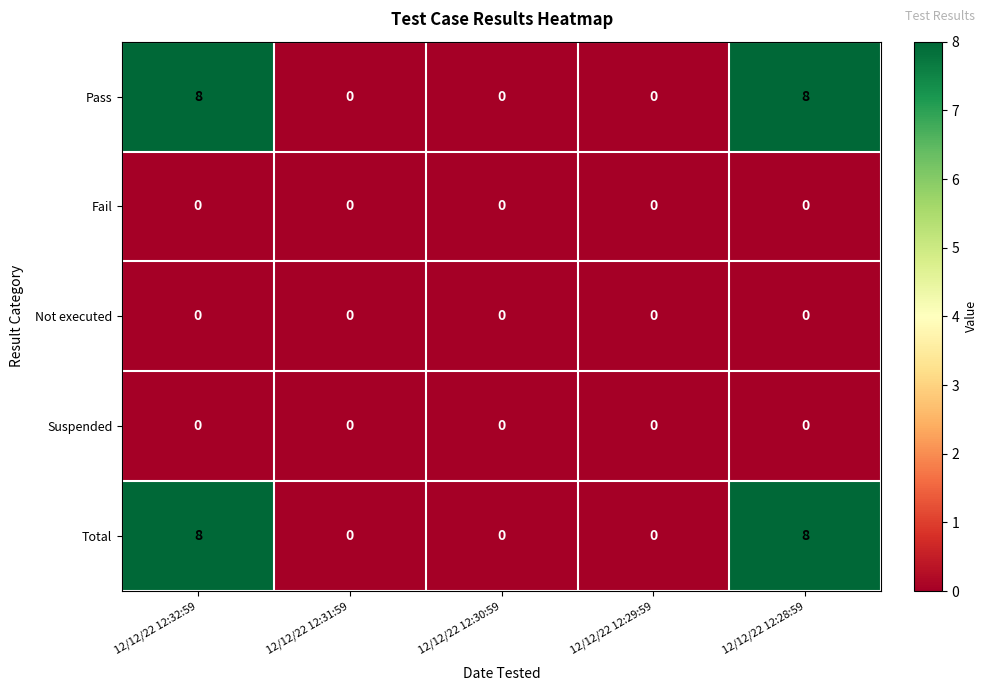

Is it true that Pass equals -4 at 12/12/22 12:31:59?

False